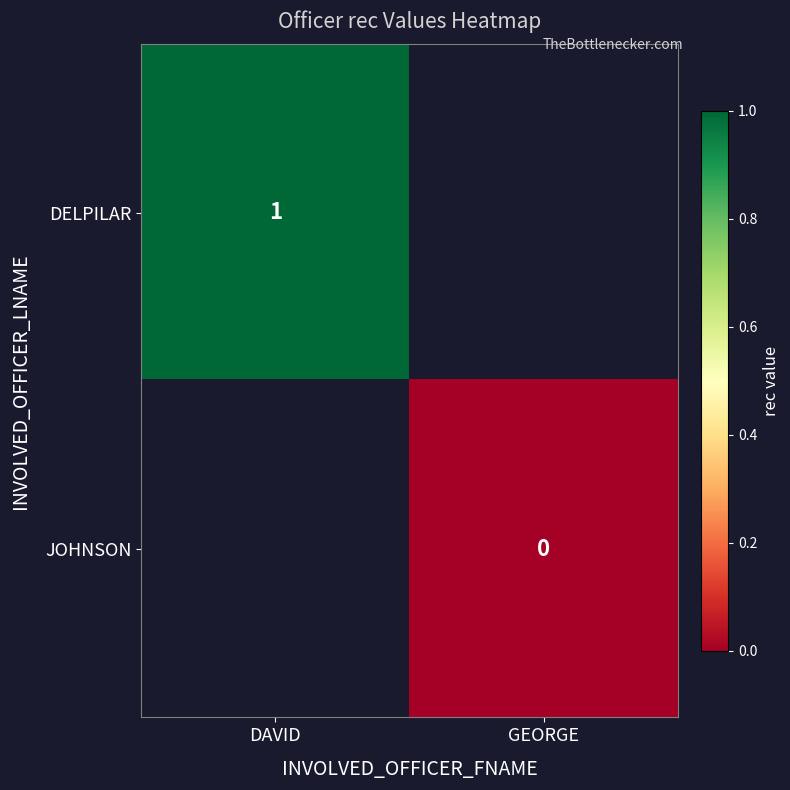

Which label corresponds to the largest value in the chart?

DAVID